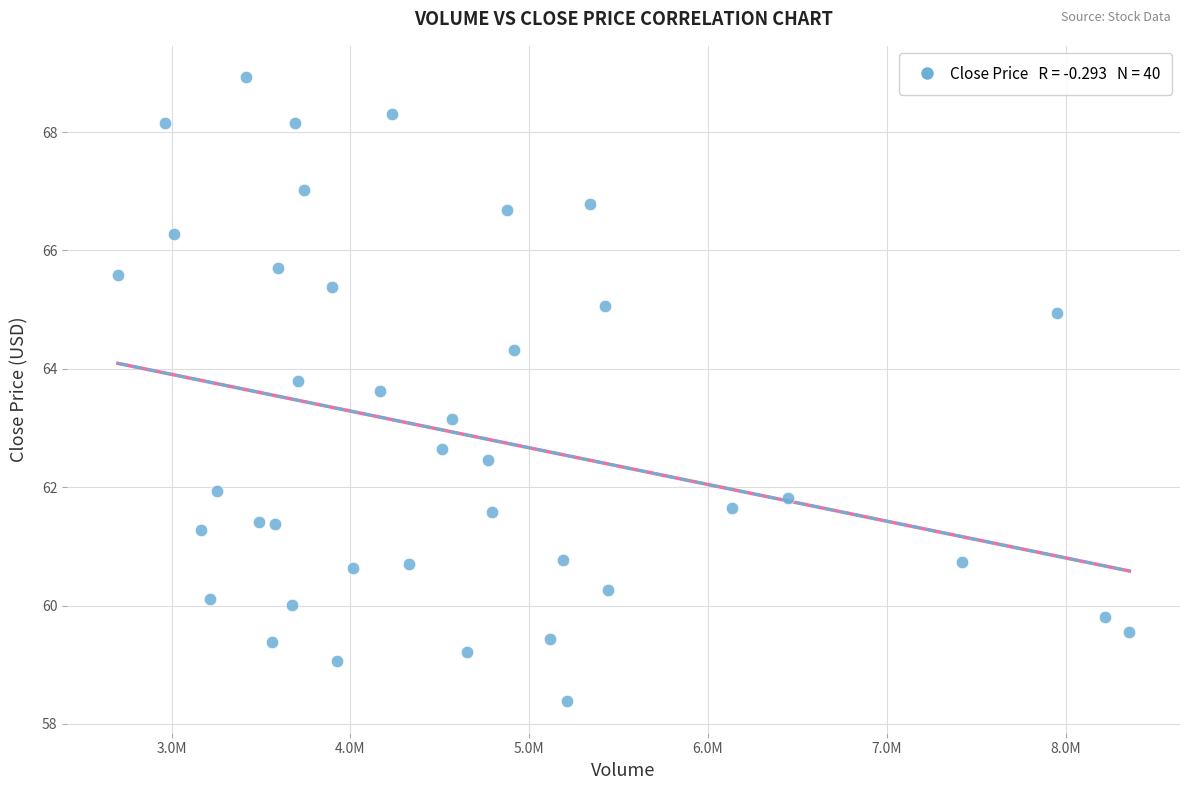

What Y value in the scatter plot is closest to 63?

63.2